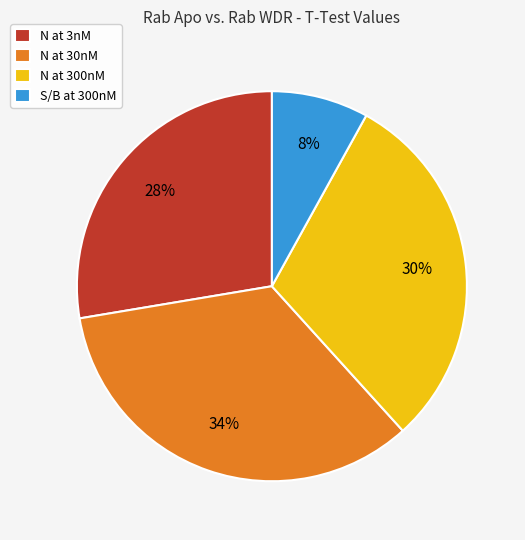

Which slice is the largest?

N at 30nM